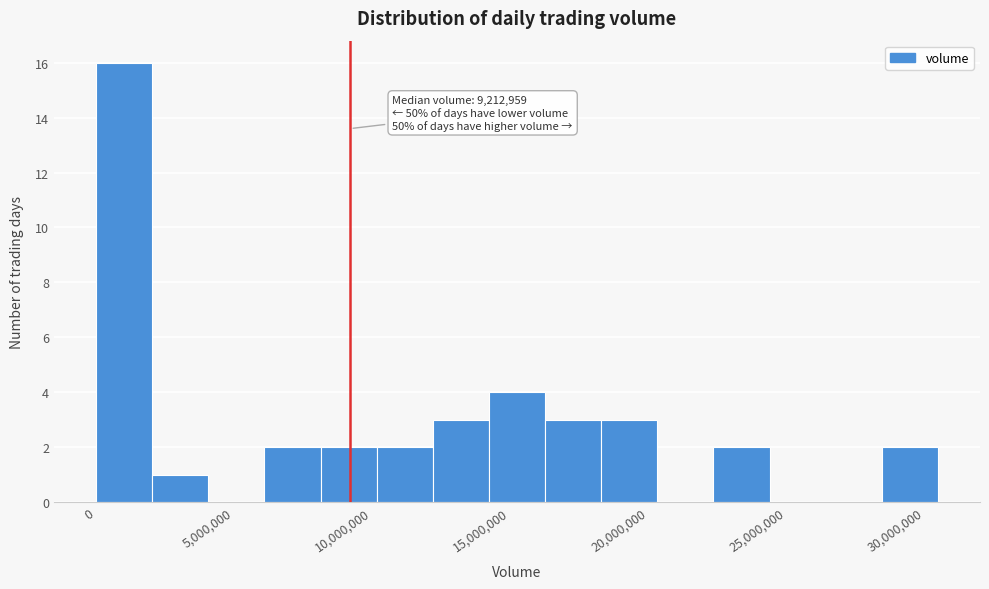

Which range on the x-axis has the tallest bar?

0 to 2000000